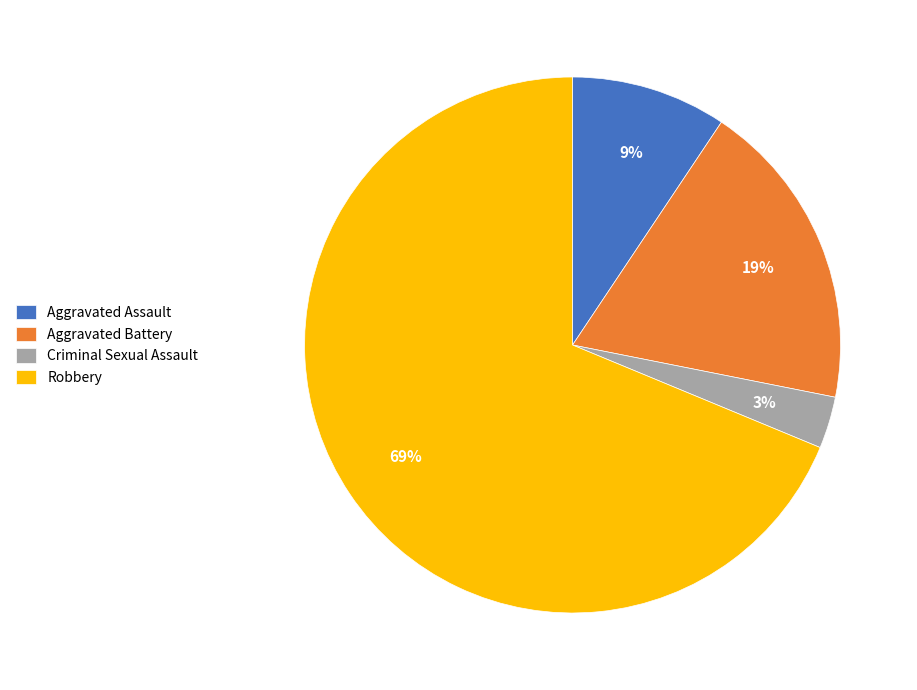

Between Robbery and Criminal Sexual Assault, which is larger?

Robbery